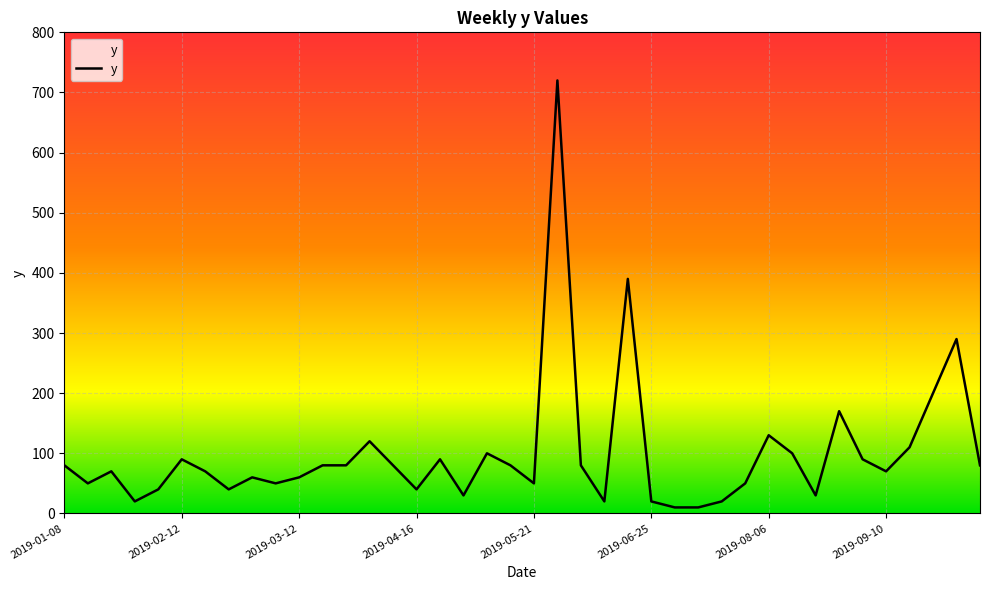

What is the difference between the values at 19 and 29?

30